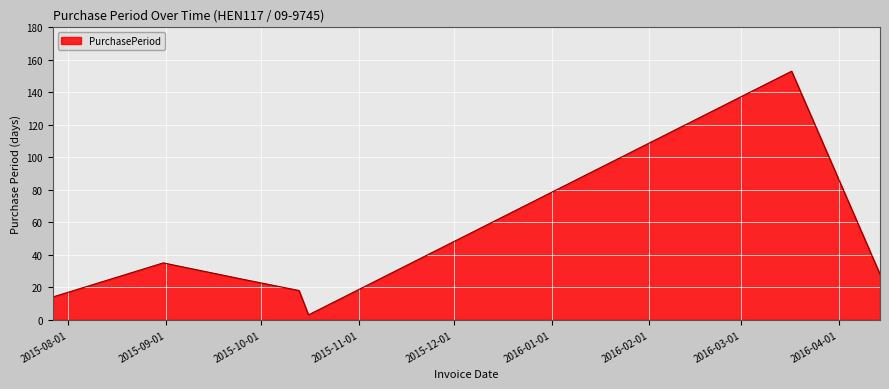

What is the maximum value shown in the chart?

153